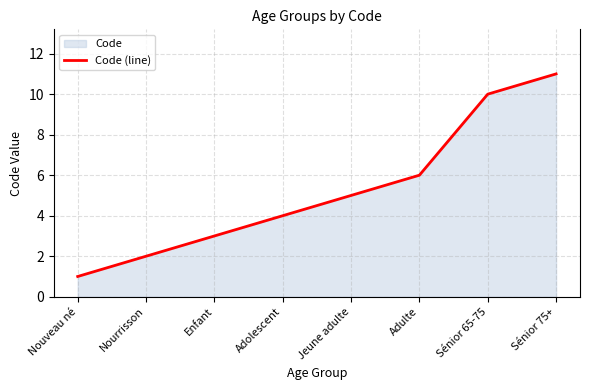

What is the minimum value shown in the chart?

1